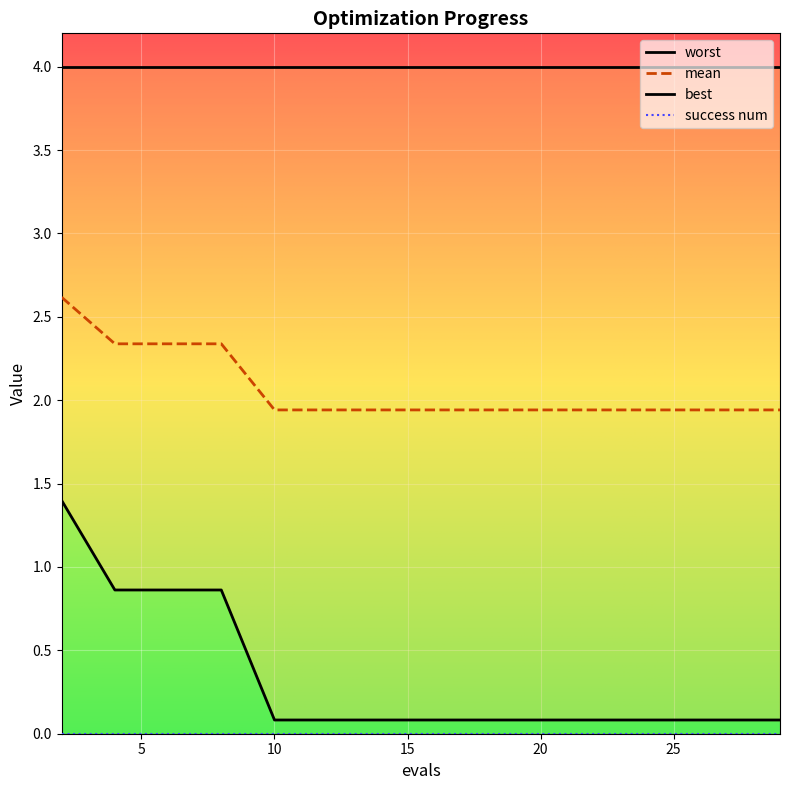

What is the sum of the mean values at 14 and 2?

4.6